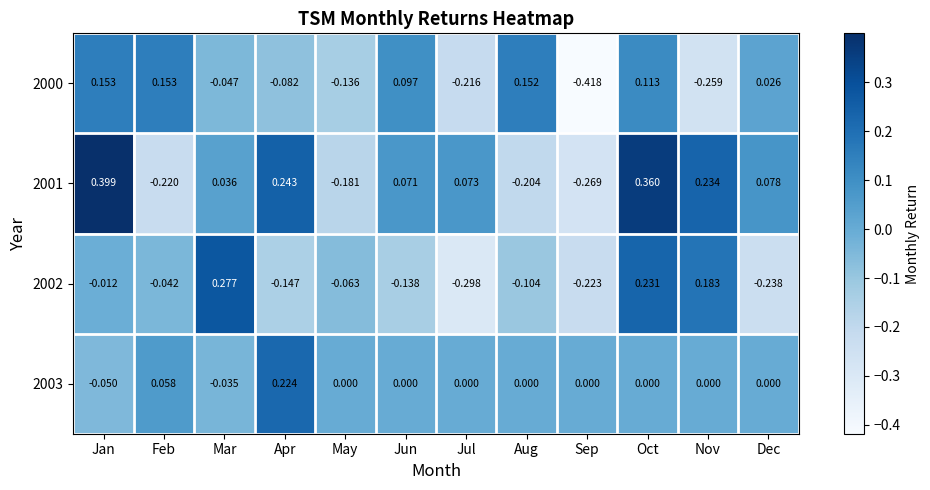

Which category has the highest value in the 2003 series?

Apr